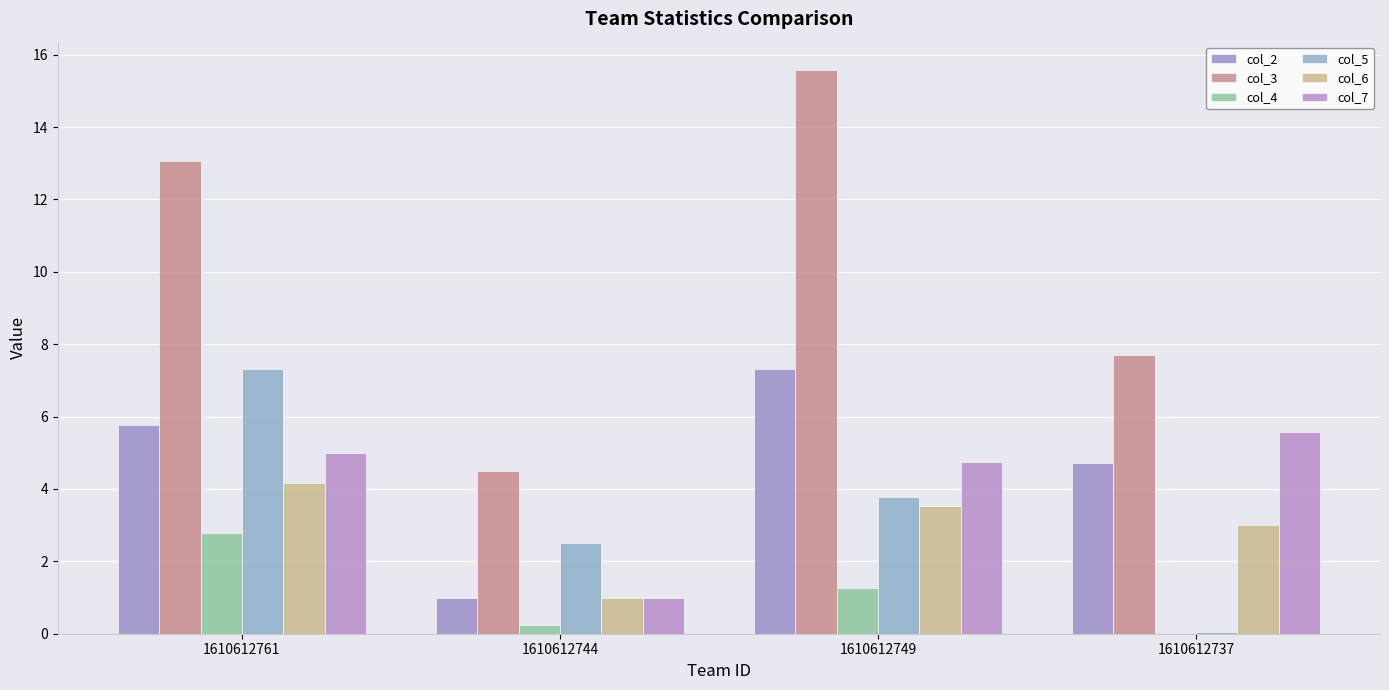

Which series has the largest range (max minus min)?

col_3